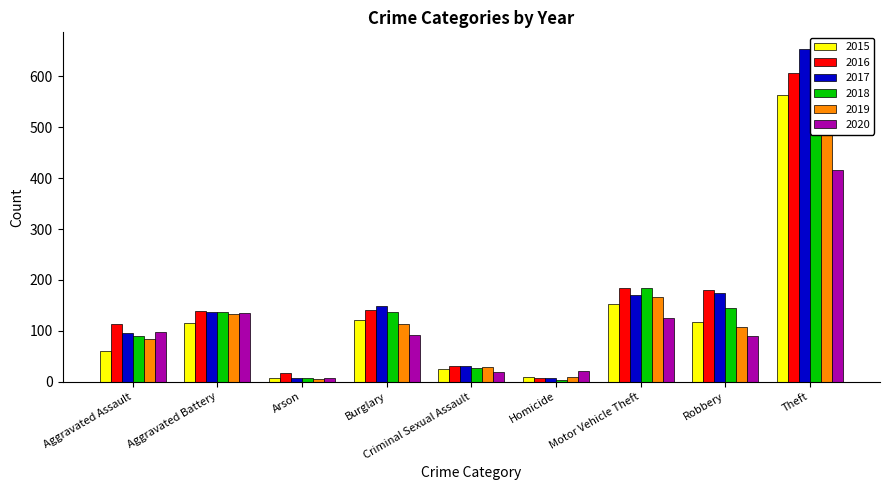

How many bars are there in total?

54